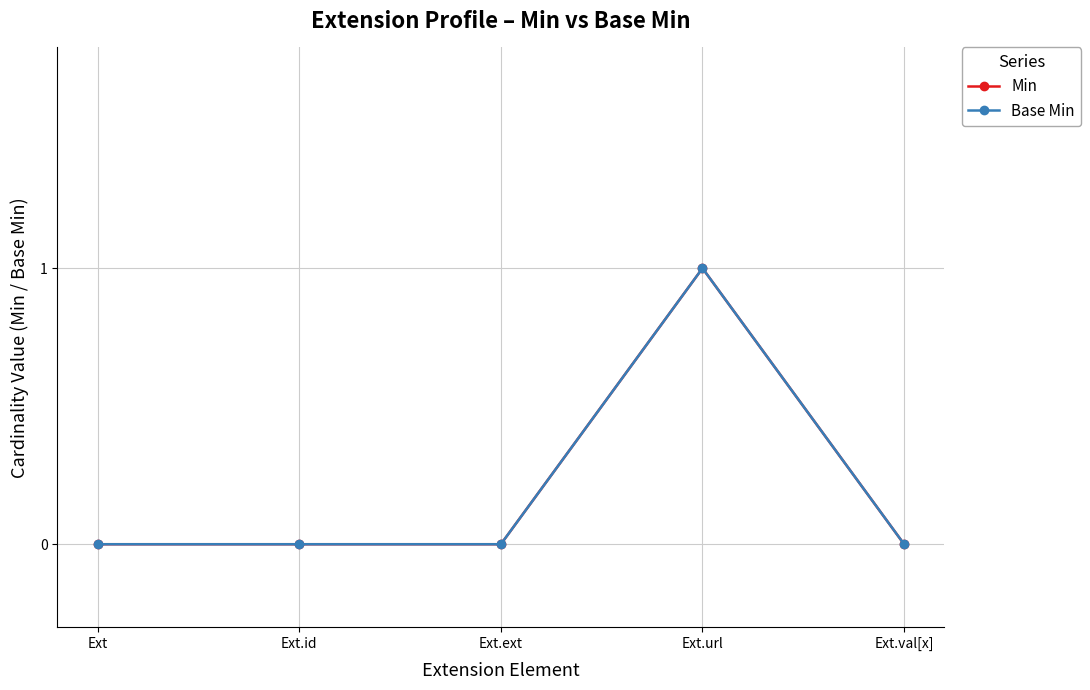

How many series are shown in this chart?

2